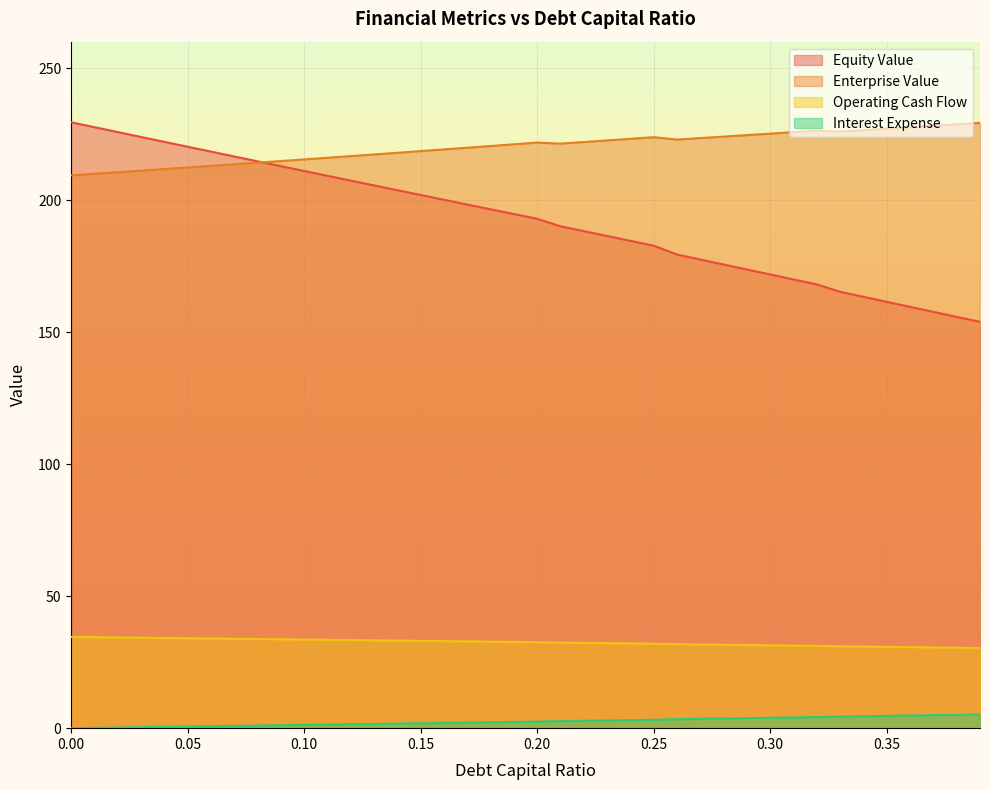

What value does the interest_expense series have at 0.04?

0.5